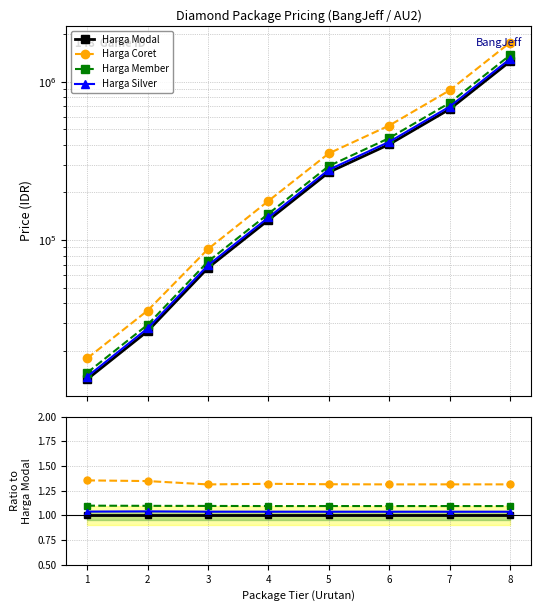

How many Harga Silver values are between 1 and 2?

8